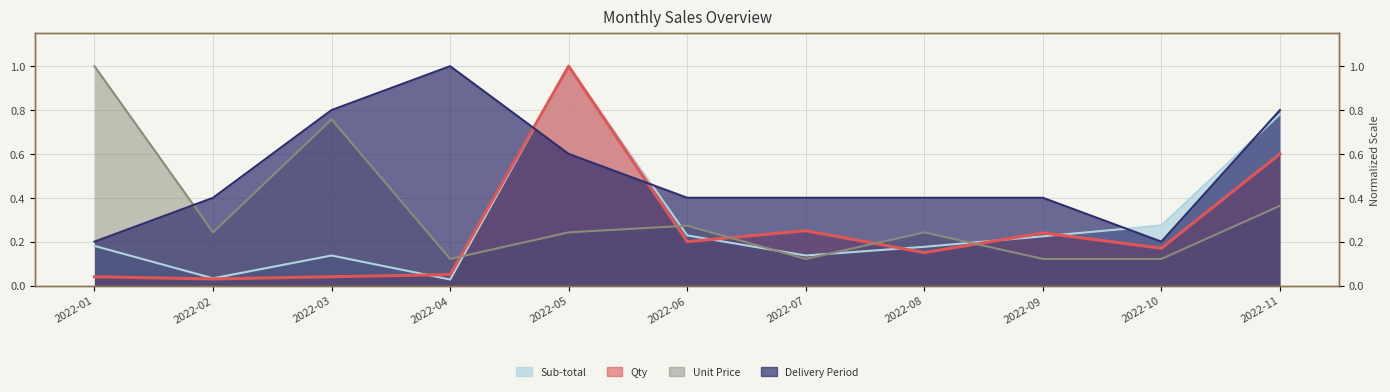

Between which two adjacent categories do Unit Price and Sub-total first intersect?

2022-04 and 2022-05